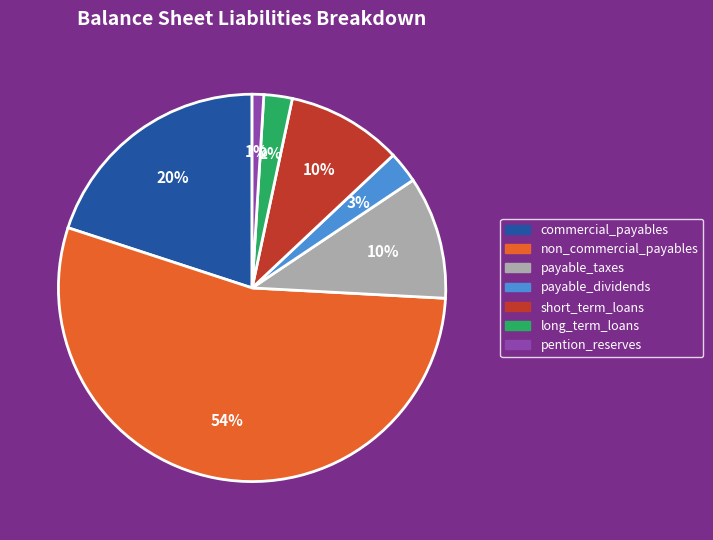

True or false: payable_dividends accounts for 3% of the total.

True